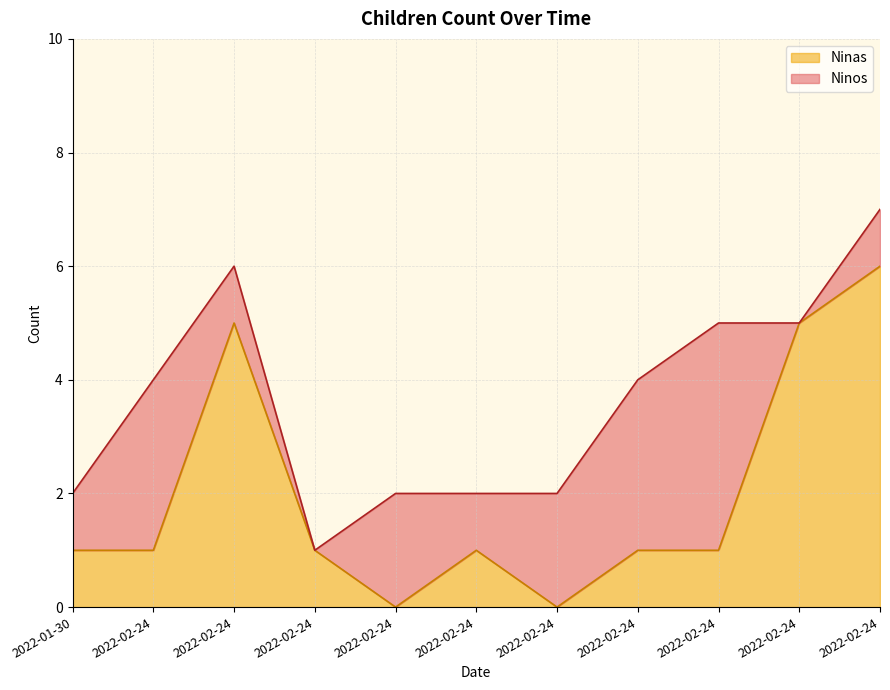

Rank the categories by value from highest to lowest.

2022-02-24, 2022-02-24, 2022-02-24, 2022-01-30, 2022-02-24, 2022-02-24, 2022-02-24, 2022-02-24, 2022-02-24, 2022-02-24, 2022-02-24